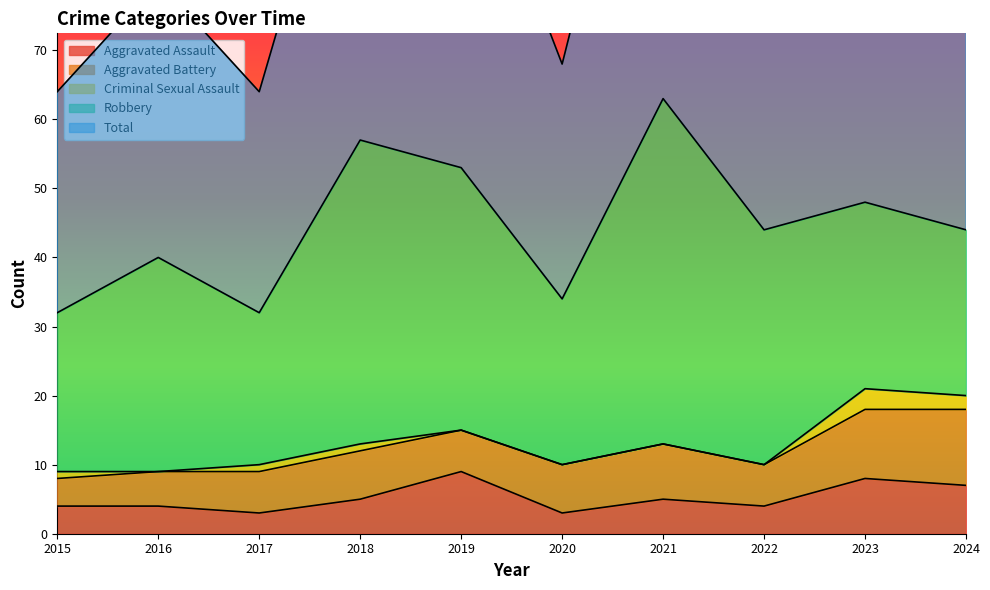

True or false: Criminal Sexual Assault and Aggravated Battery cross at least once.

False